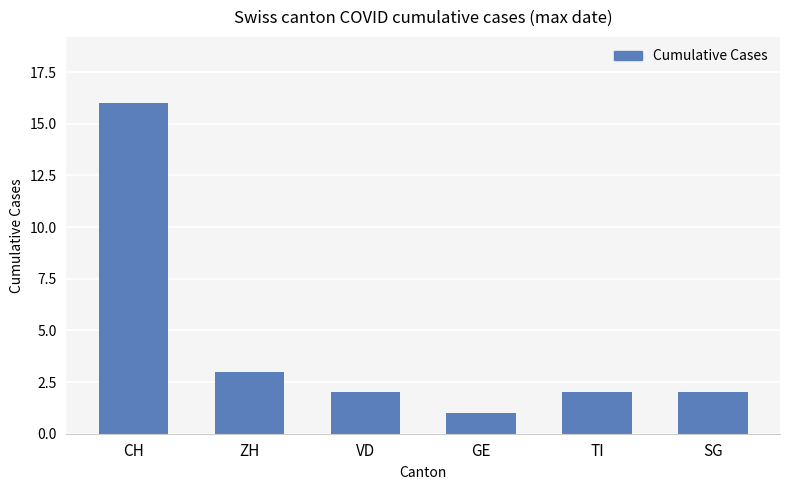

Approximately how many times larger is the value at SG compared to CH?

0.1